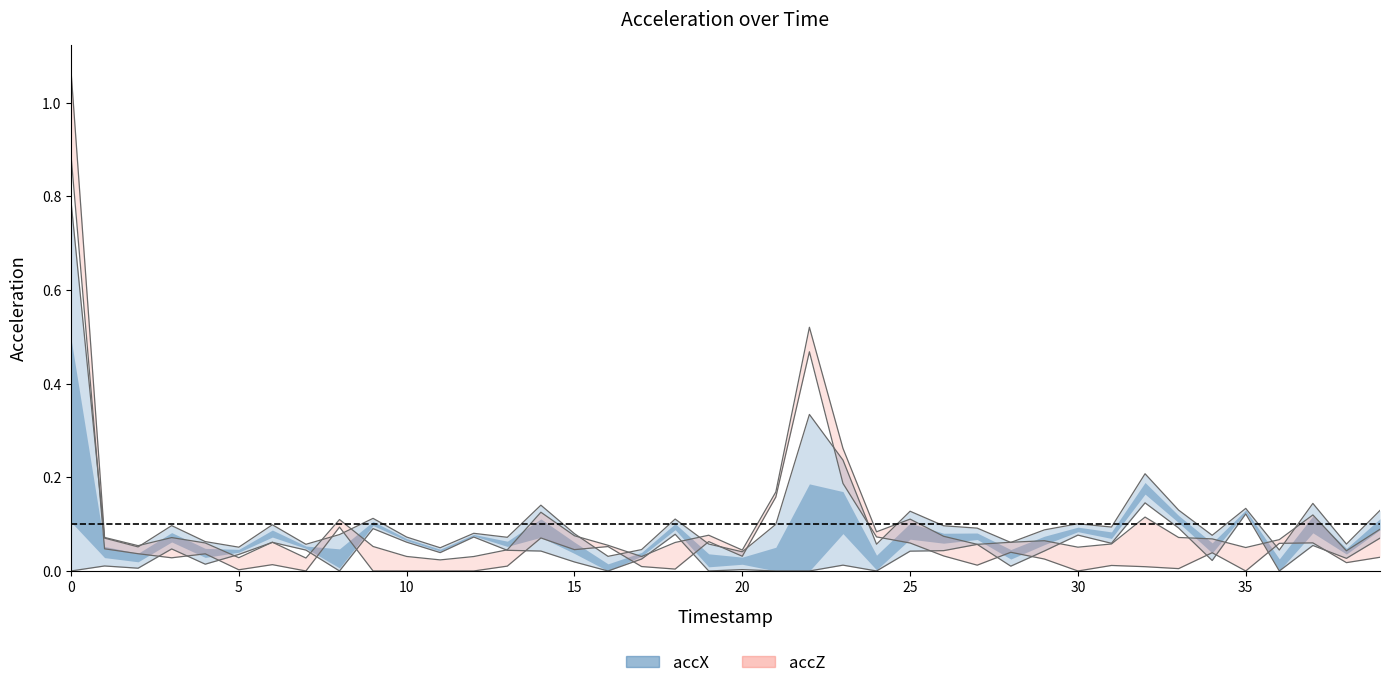

How many categories are shown in the chart?

40